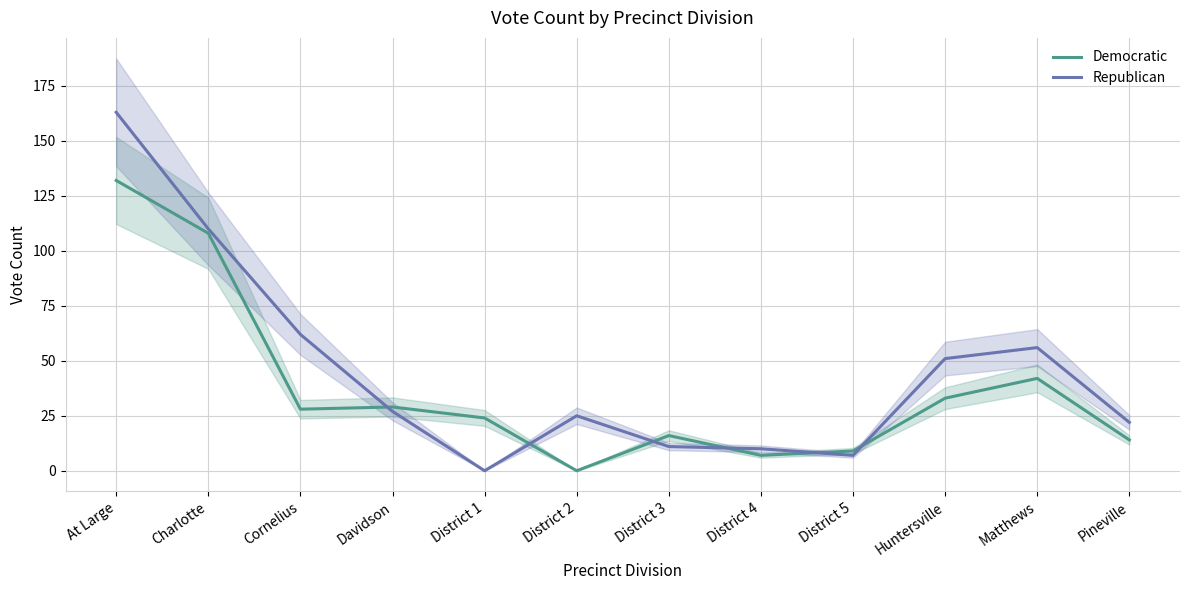

What is the difference between the highest and lowest values at Pineville?

8